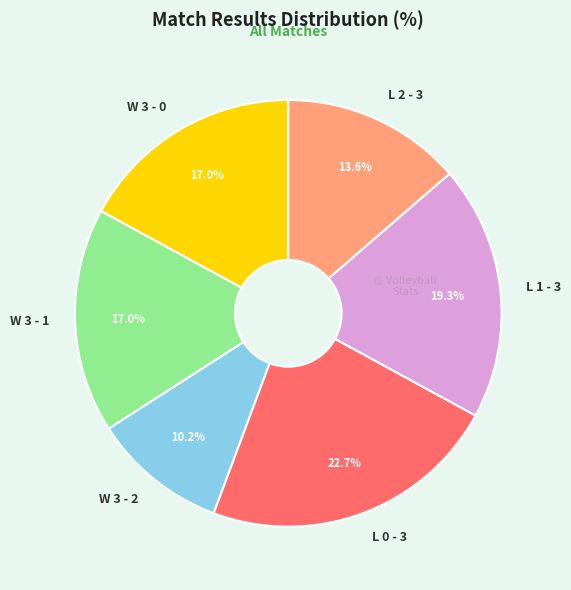

Is W 3 - 2 the majority of the pie?

No